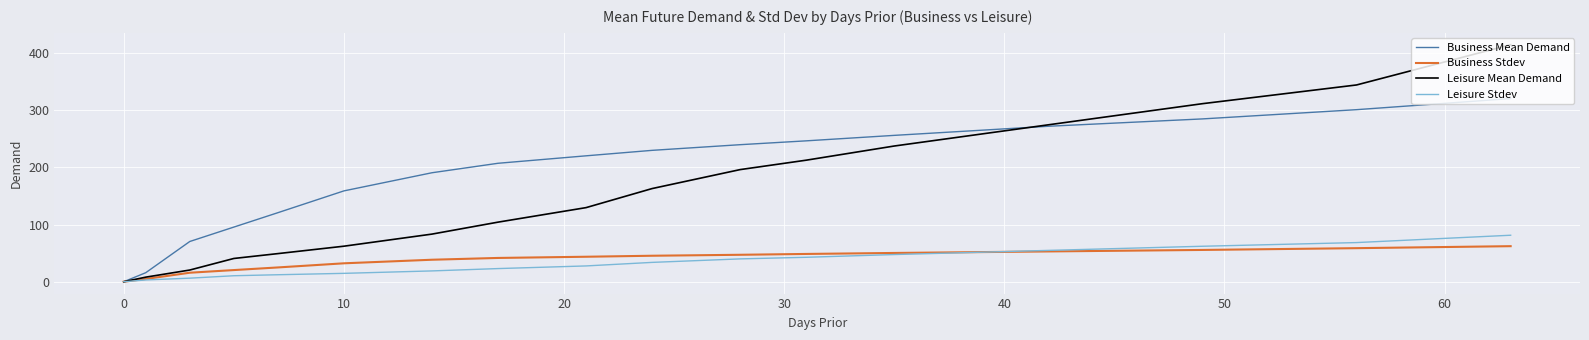

What is the average value of the Leisure Stdev series?

32.2